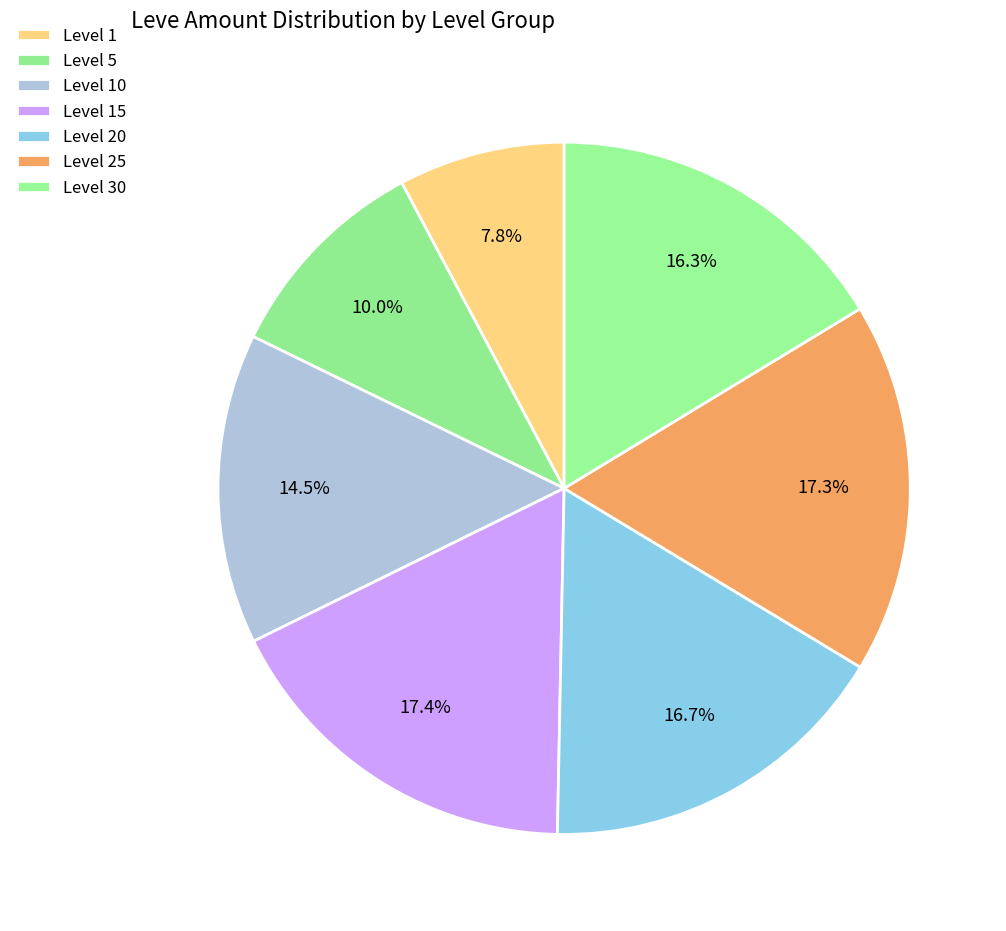

How many segments does this pie chart have?

7